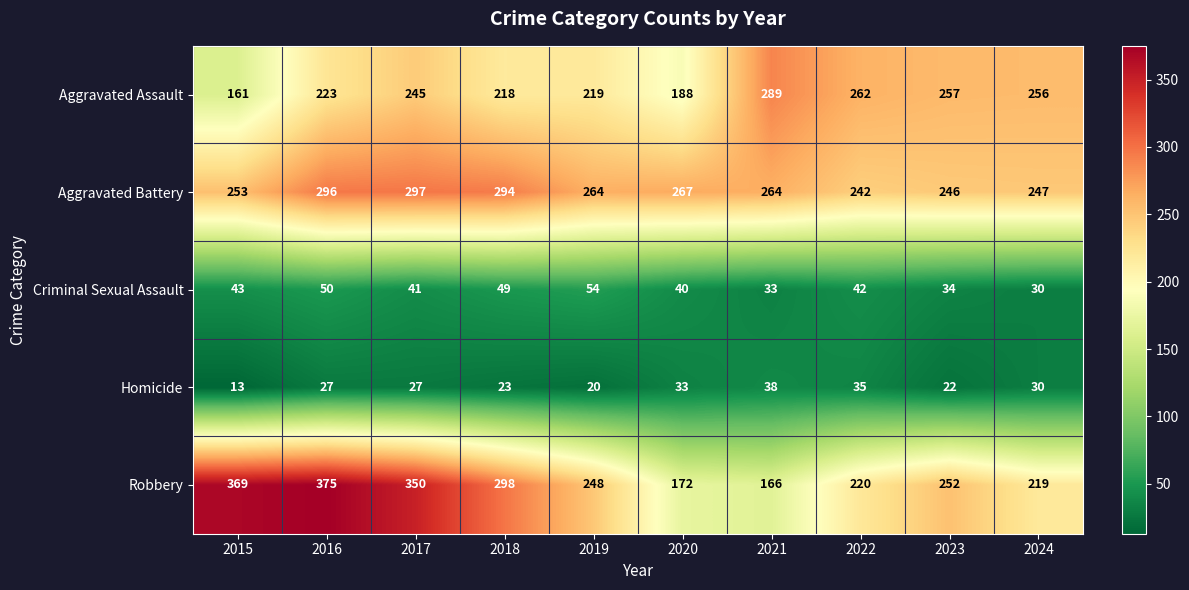

At which label is Aggravated Assault closest to 225?

2016